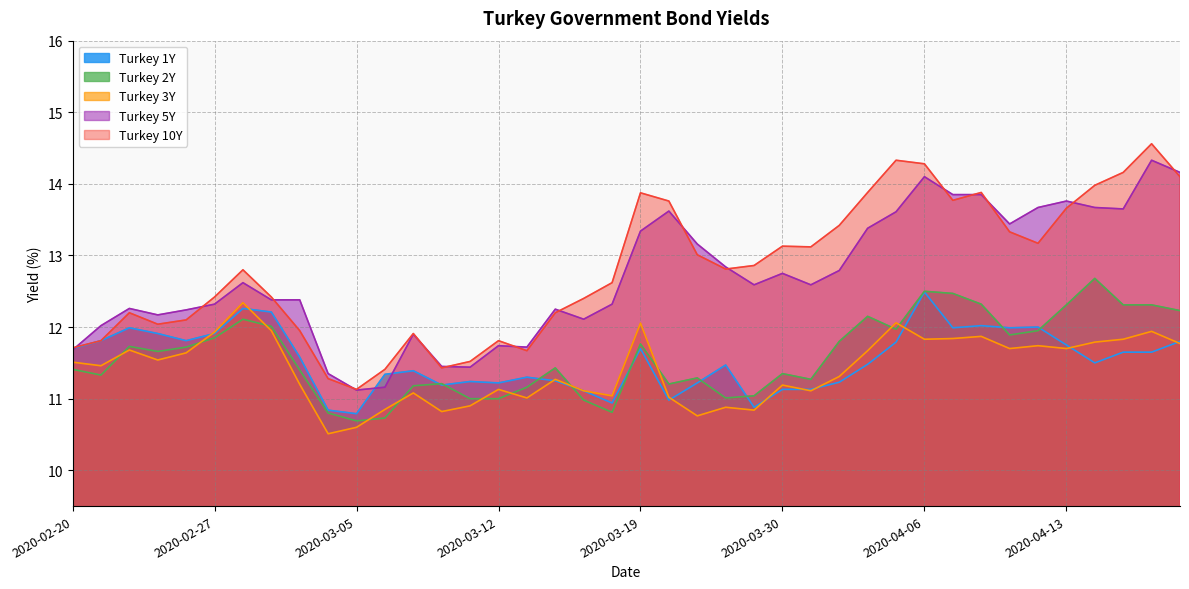

How many lines are shown in the chart?

5